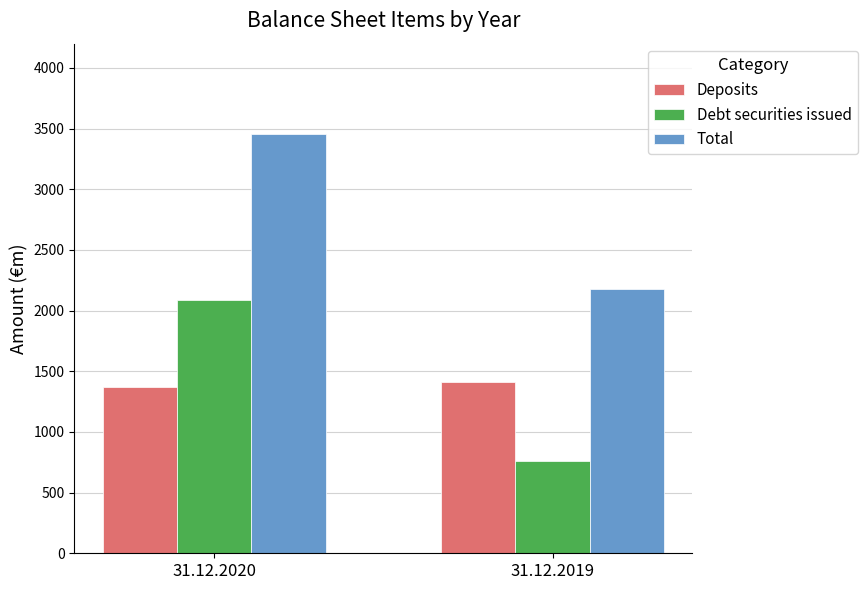

At how many categories does at least one series exceed 2282?

1